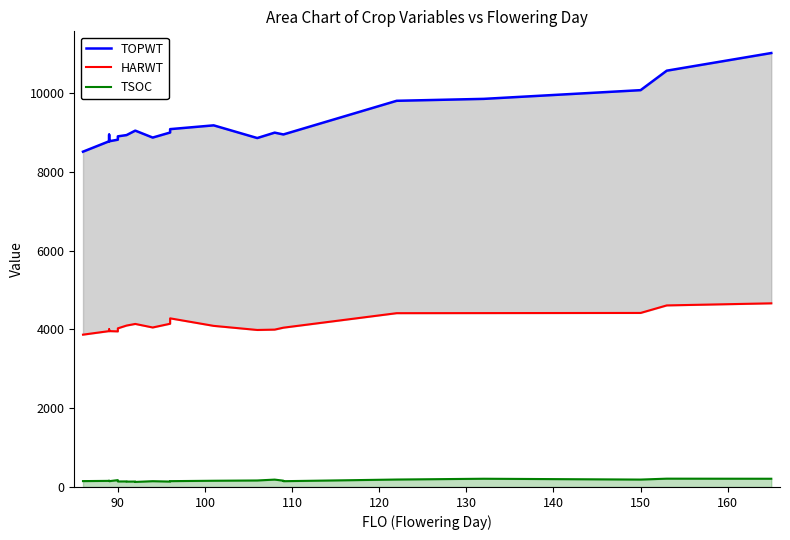

How many lines are shown in the chart?

3